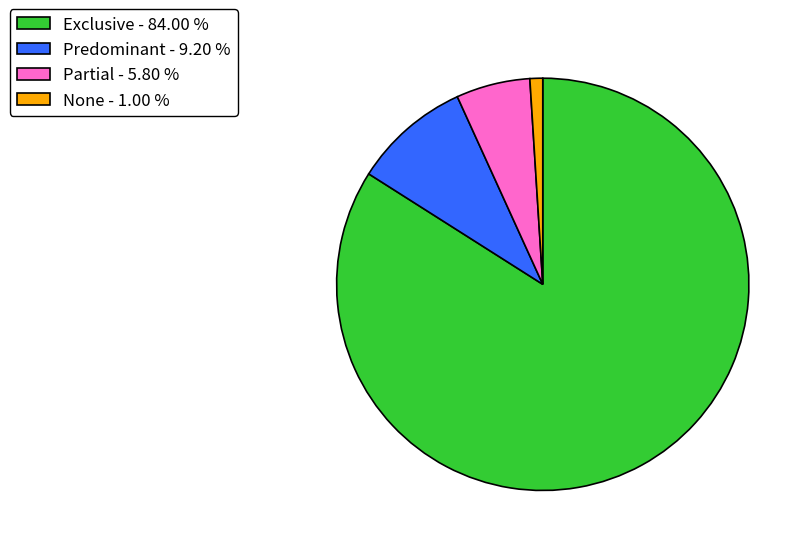

How many slices are in this pie chart?

4